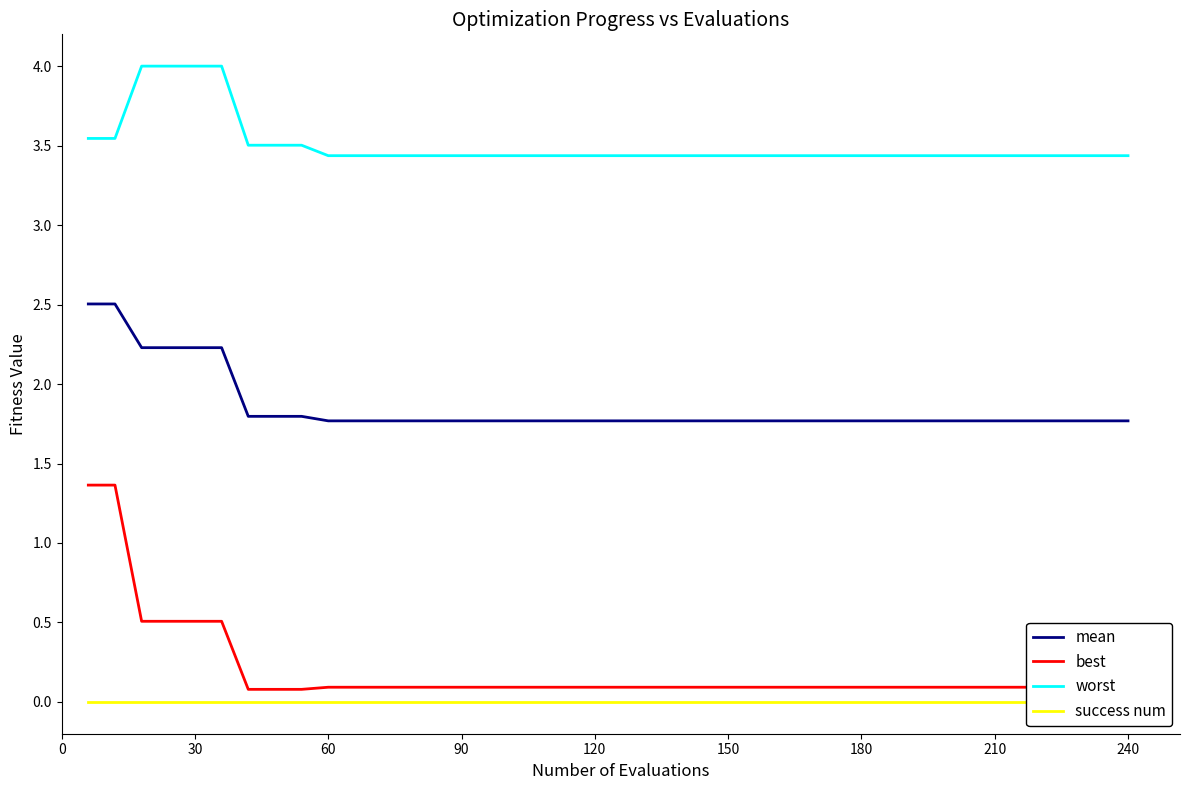

At how many categories does at least one series exceed 3?

40